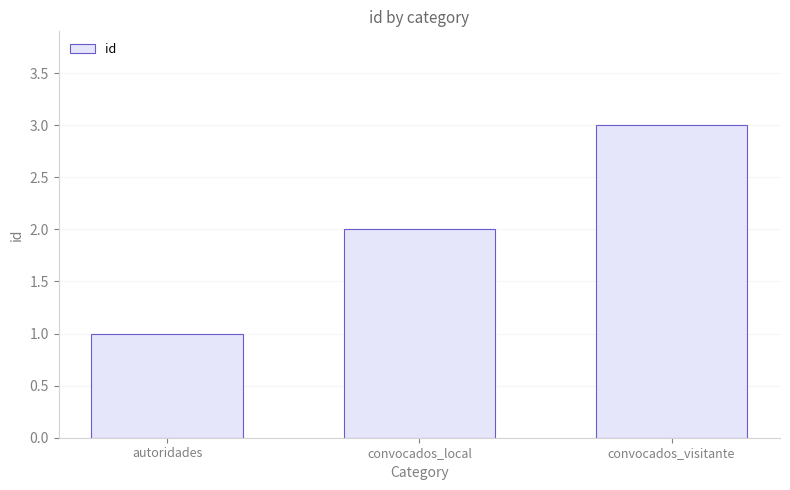

Where is the data nearest to the value 2?

convocados_local